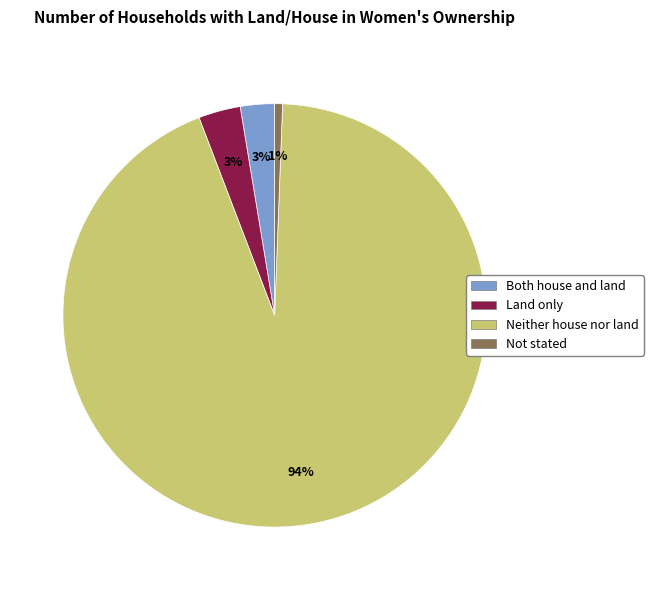

What is the largest slice in the pie chart?

Neither house nor land